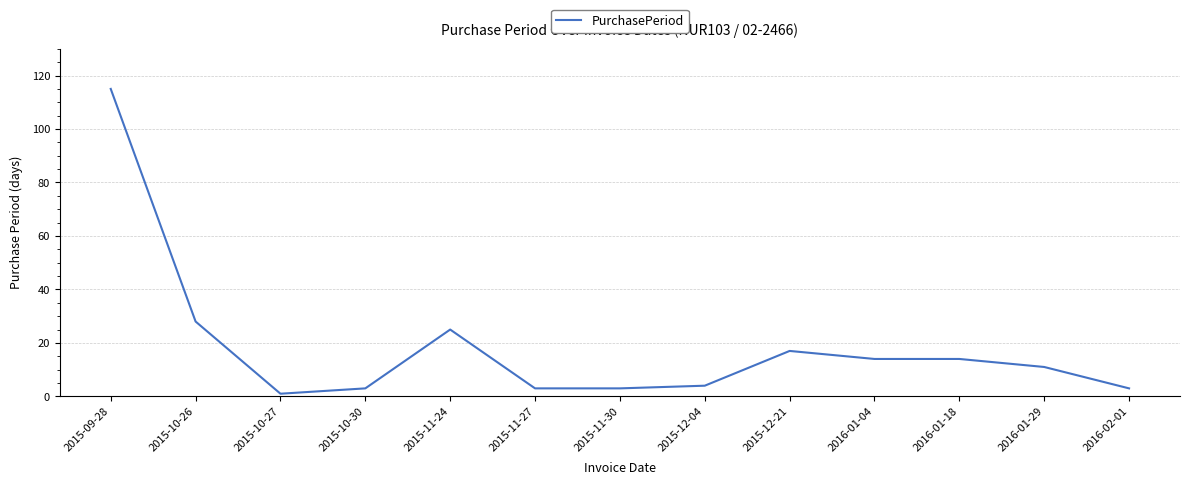

What position from the right is 2015-10-30?

10